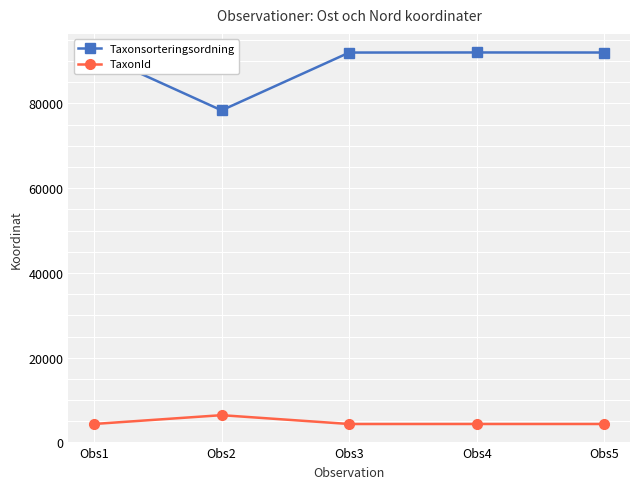

What is the difference between the maximum and minimum values in the Taxonsorteringsordning series?

13658